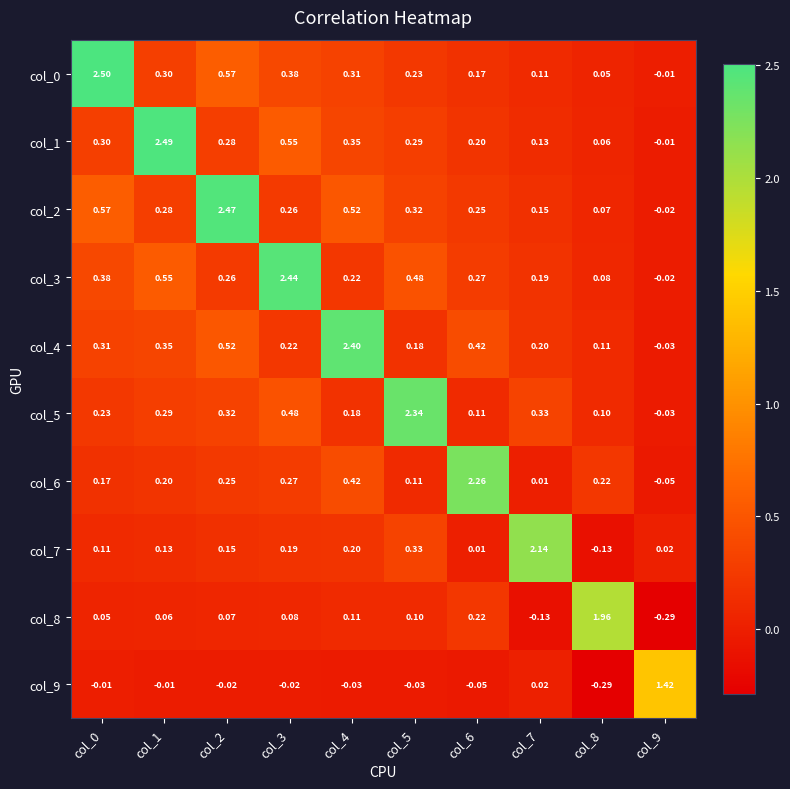

Count the number of data series in this chart.

10